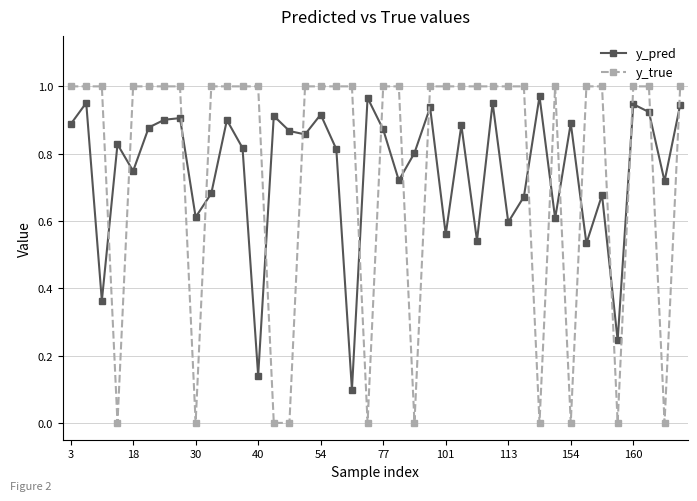

What is the sum of all y_pred values?

30.0